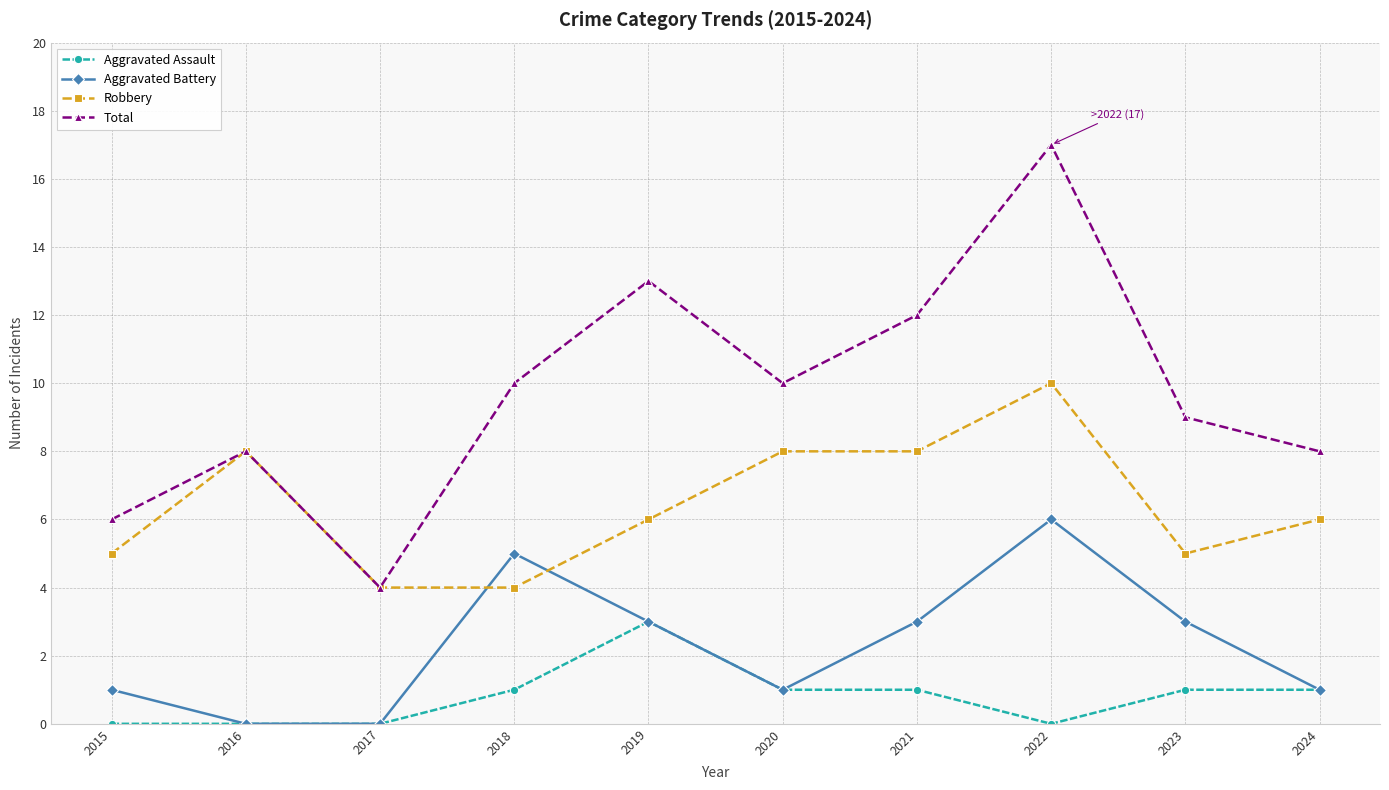

What is the lowest value of the Total series?

4